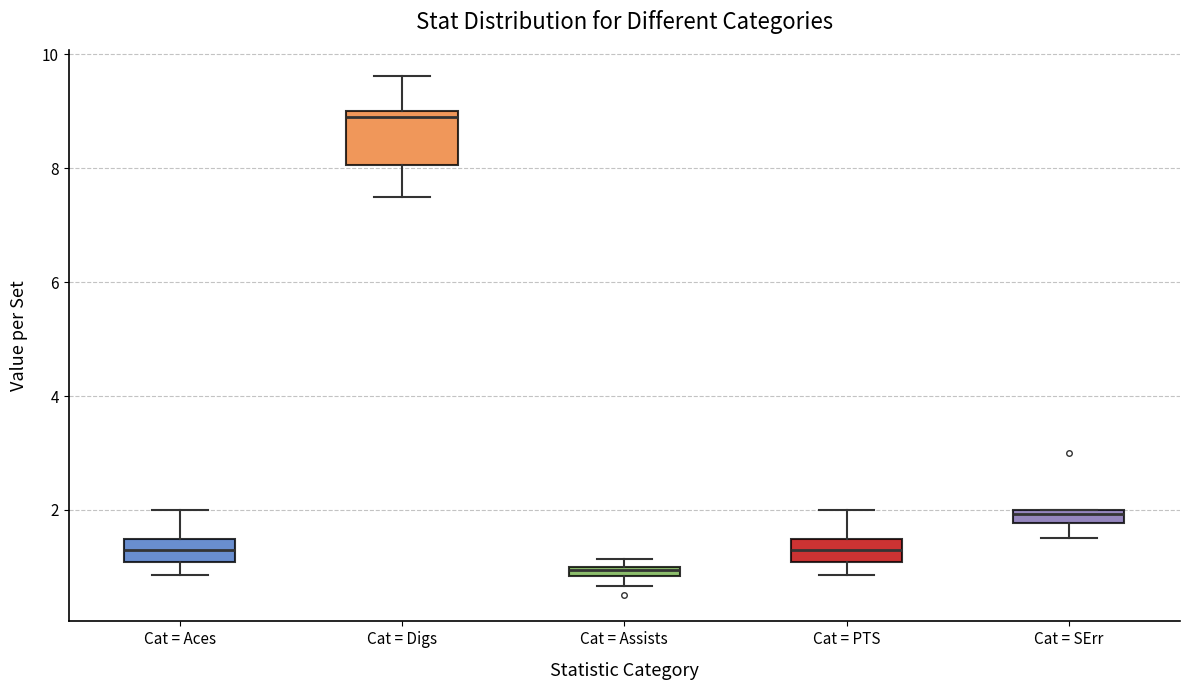

Which box has the highest median line?

Cat = Digs